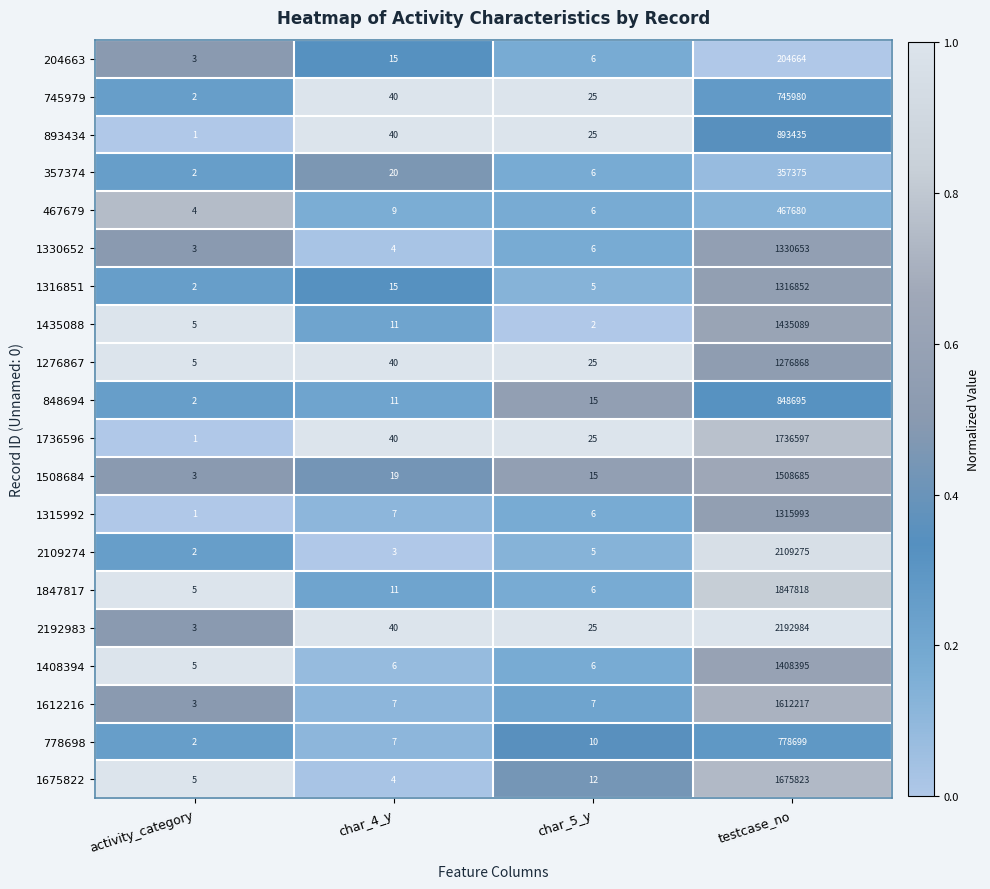

The 1435088 series shows 1435089 at testcase_no. True or false?

True